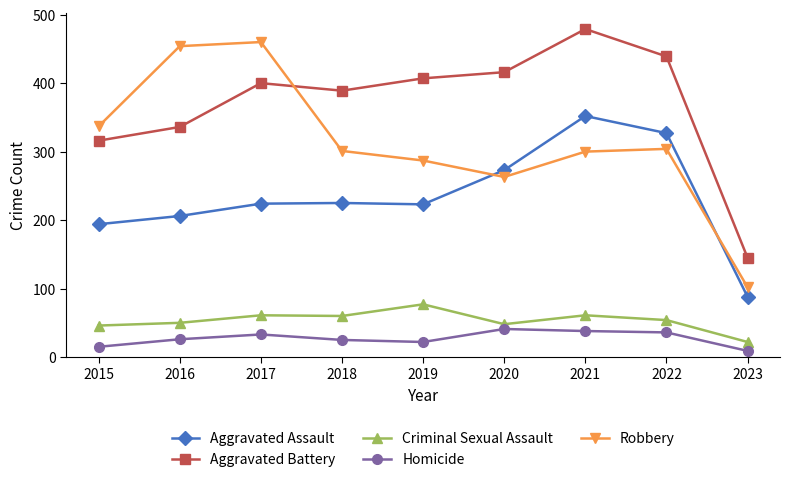

How many values in the Homicide series are below 26?

4